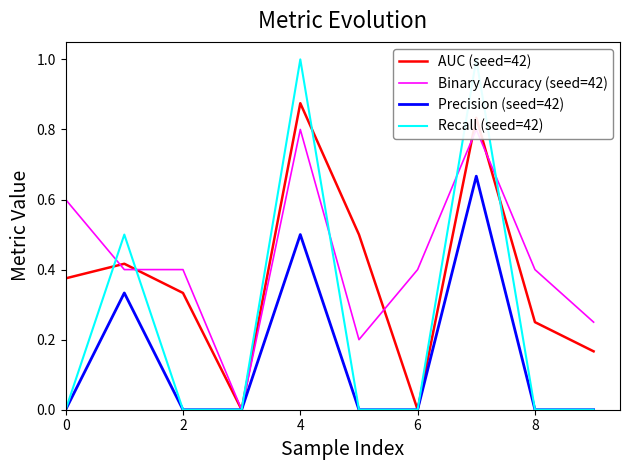

The value of AUC (seed=42) at 8 is 0.1. True or false?

False